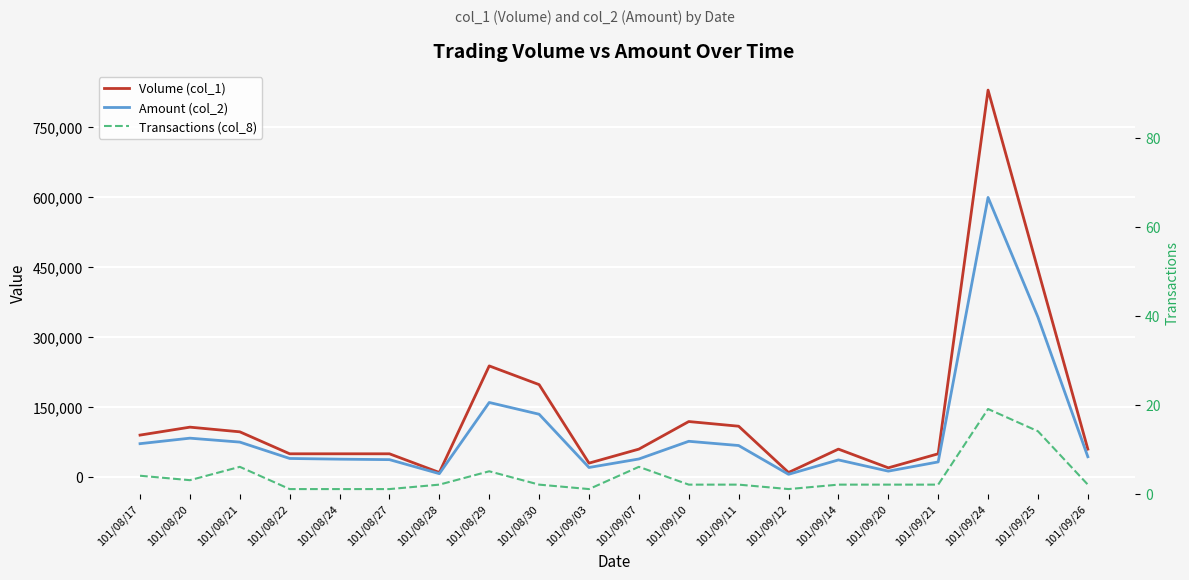

What is the value of the Transactions (col_8) point at the 16th from the left?

2